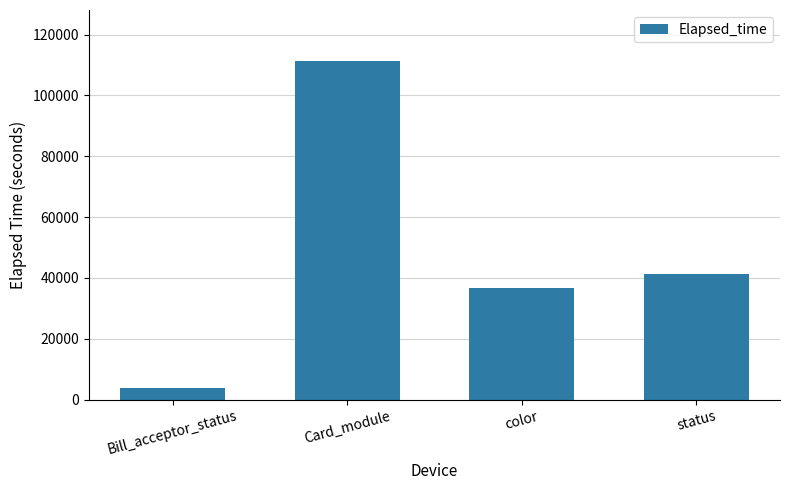

What is the sum of all values?

193380